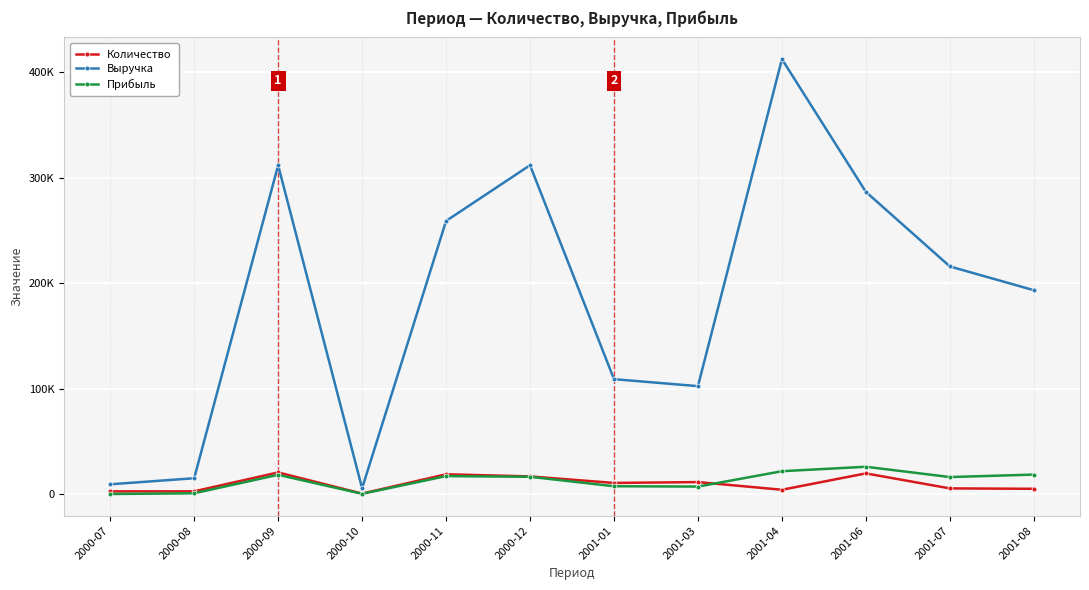

How many series are shown in this chart?

3